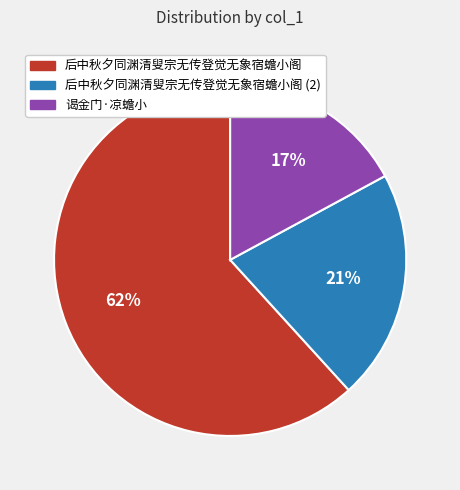

To the nearest percent, what is the combined percentage of 后中秋夕同渊清叟宗无传登觉无象宿蟾小阁 and 谒金门·凉蟾小?

79%